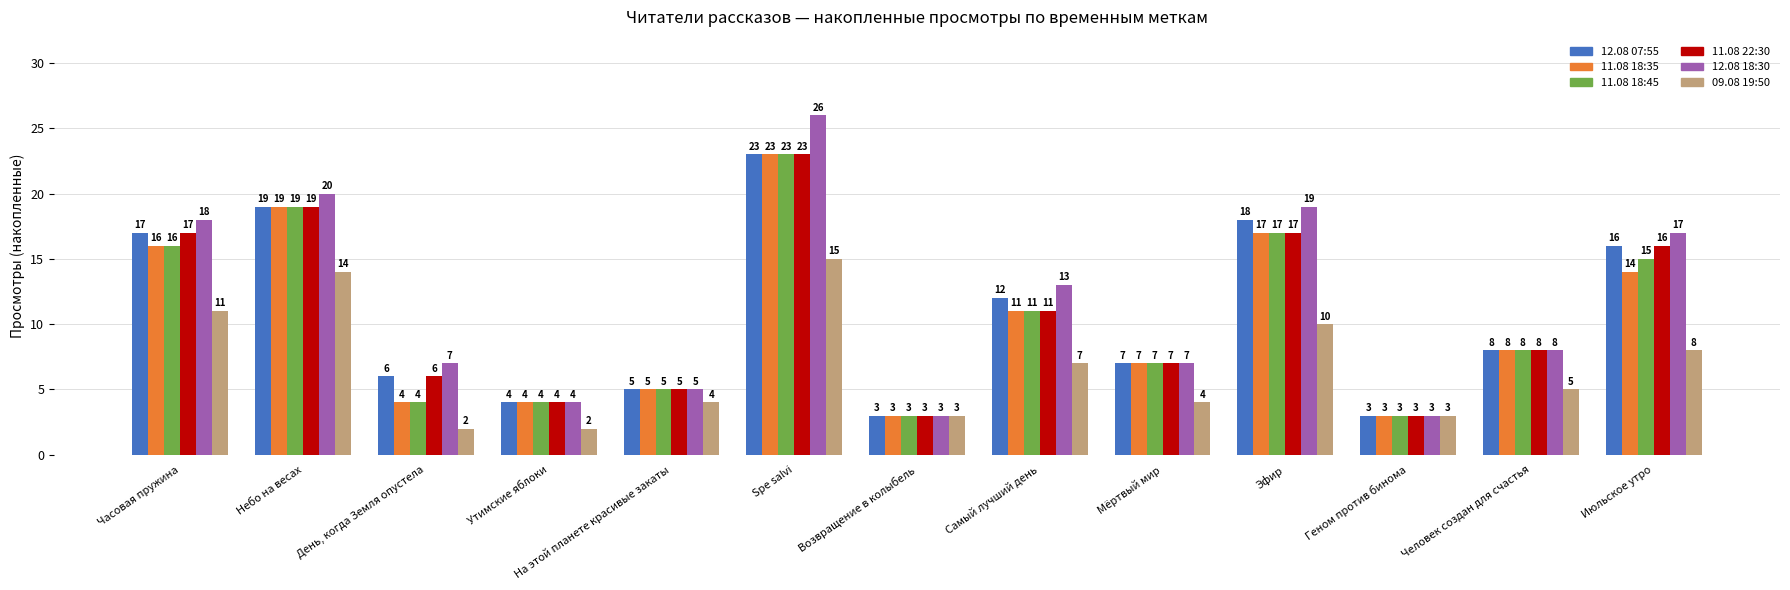

What is the difference between the highest and lowest values at Самый лучший день?

6